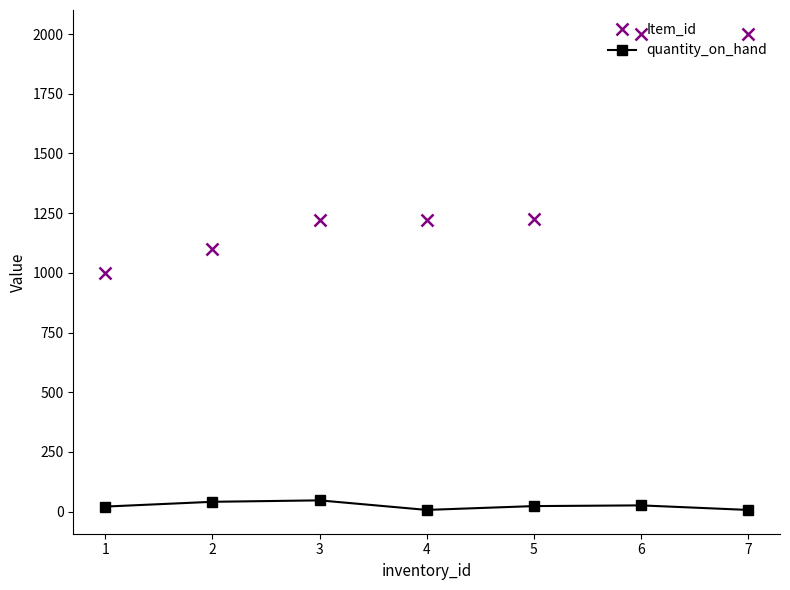

True or false: quantity_on_hand and Item_id cross at least once.

False